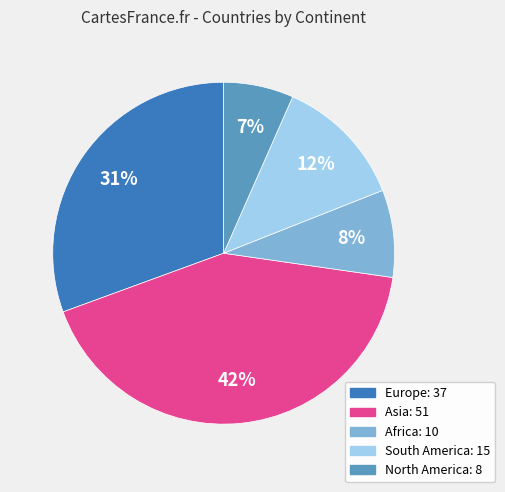

Combined, do Europe and North America account for over 50%?

No